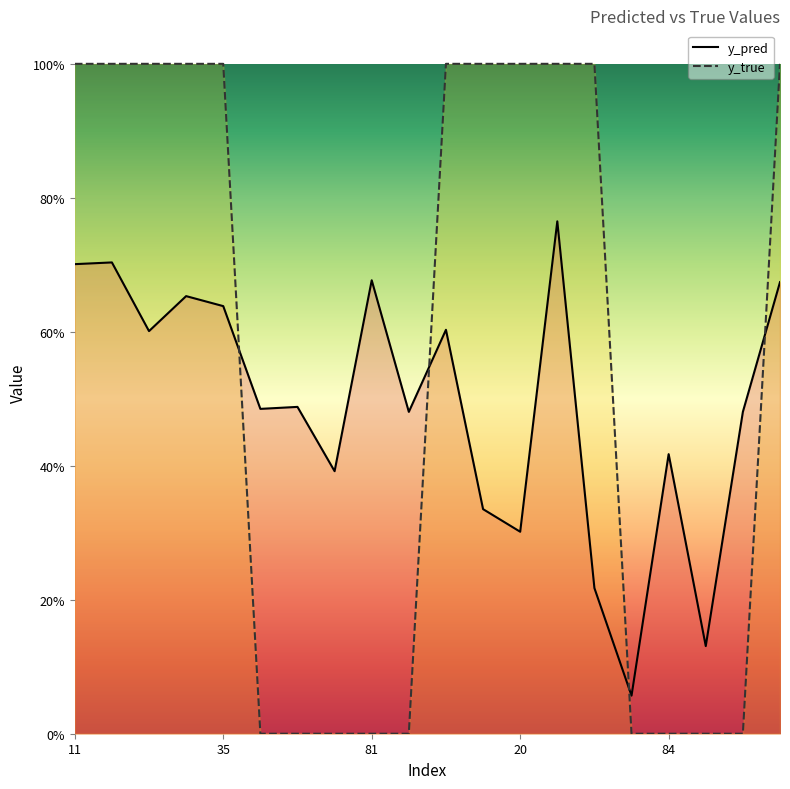

True or false: y_true has more than 2 interior local peaks.

False